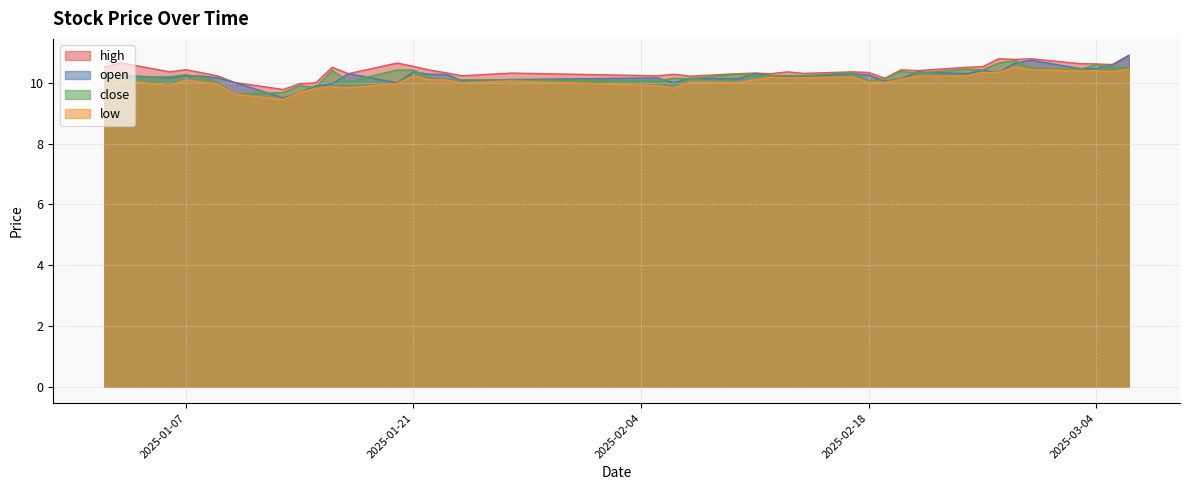

What is the difference between the maximum and minimum values in the open series?

1.4